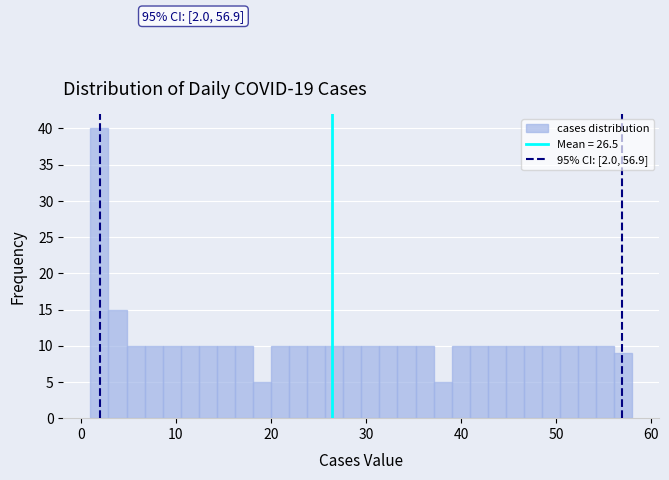

Read against the x-axis, roughly where is the centre of the tallest bar?

2